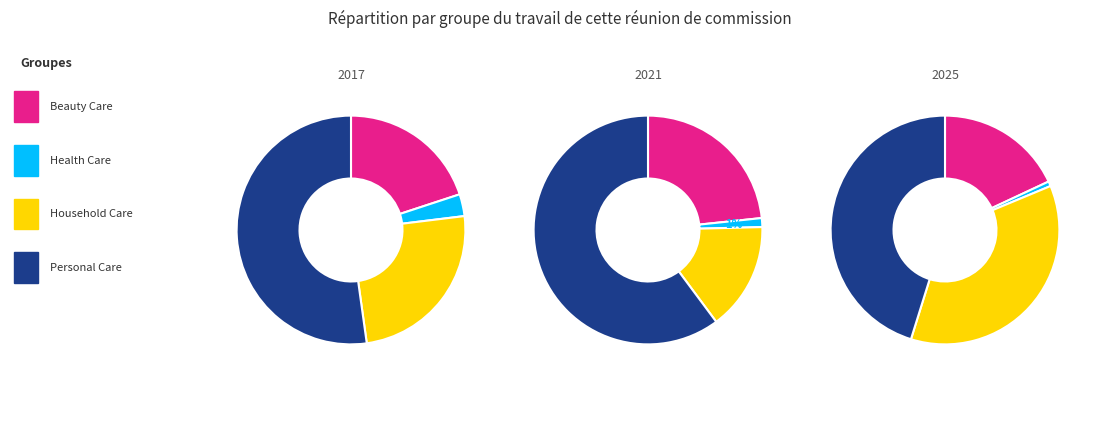

Is it true that values_2021 is 8% of the pie?

False